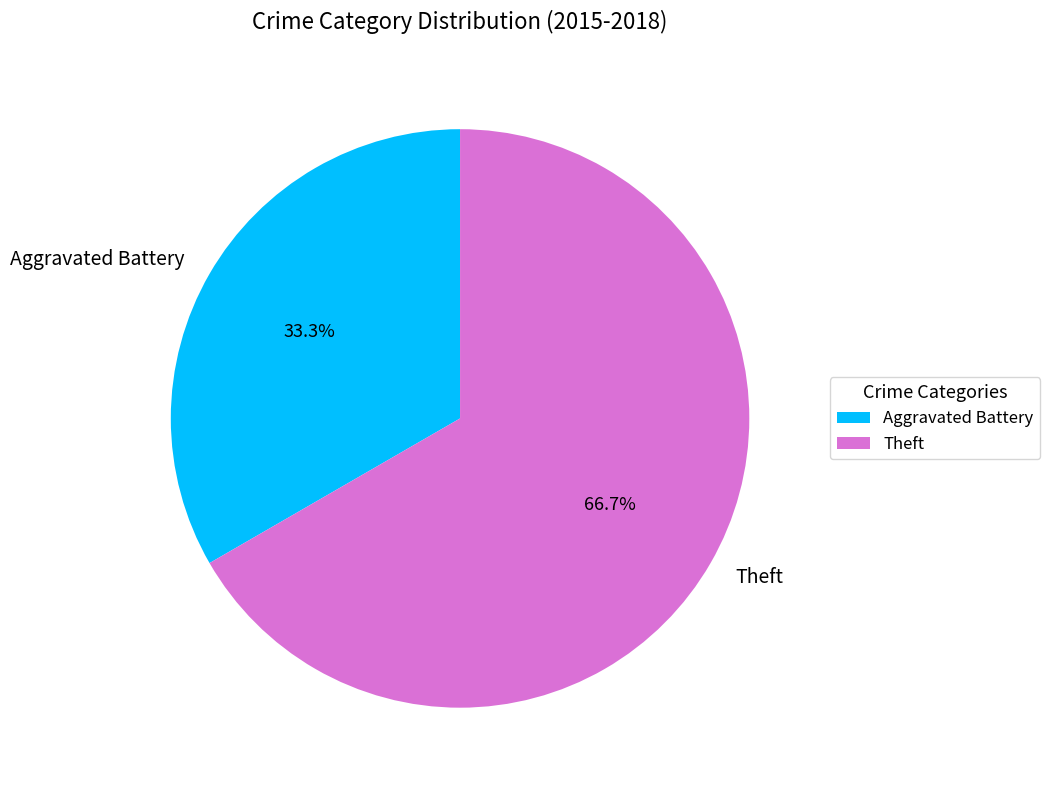

Rank the categories by value from highest to lowest.

Theft, Aggravated Battery